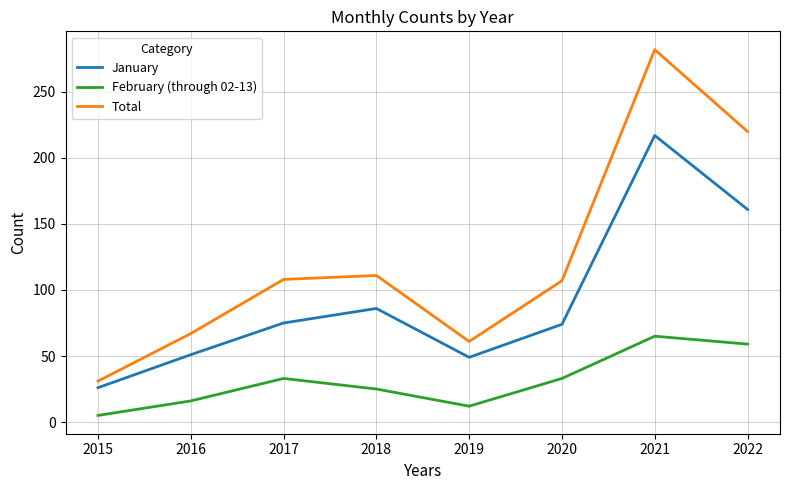

At which category does the chart reach its minimum across all series?

2015